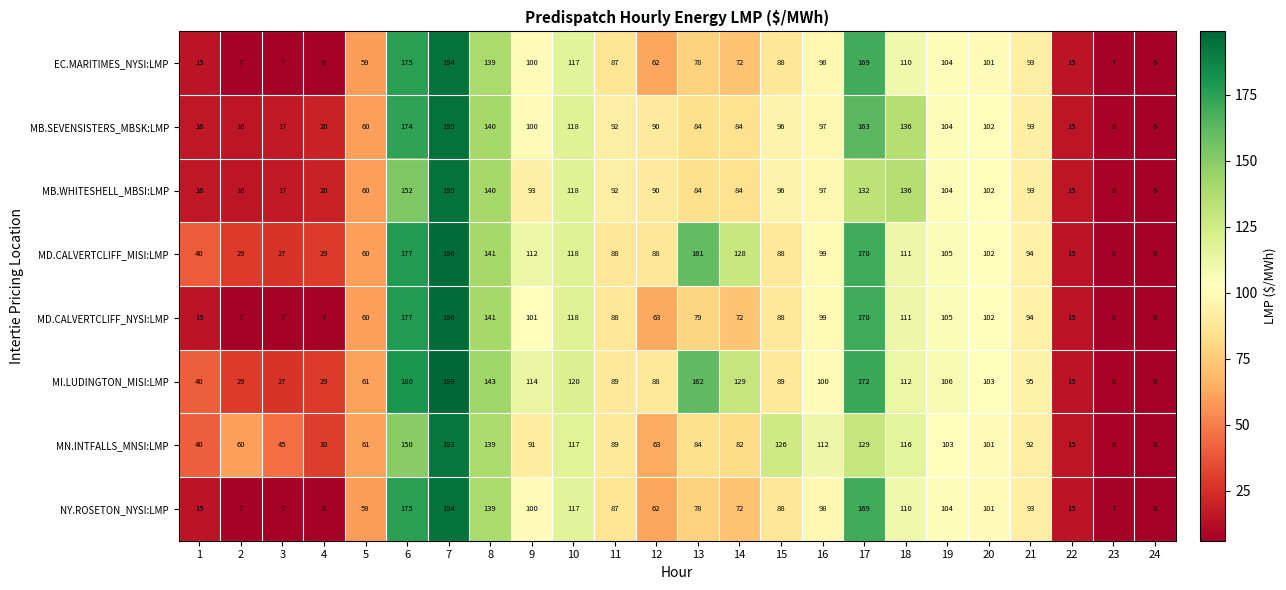

Which series has the widest spread of values?

MI.LUDINGTON_MISI:LMP